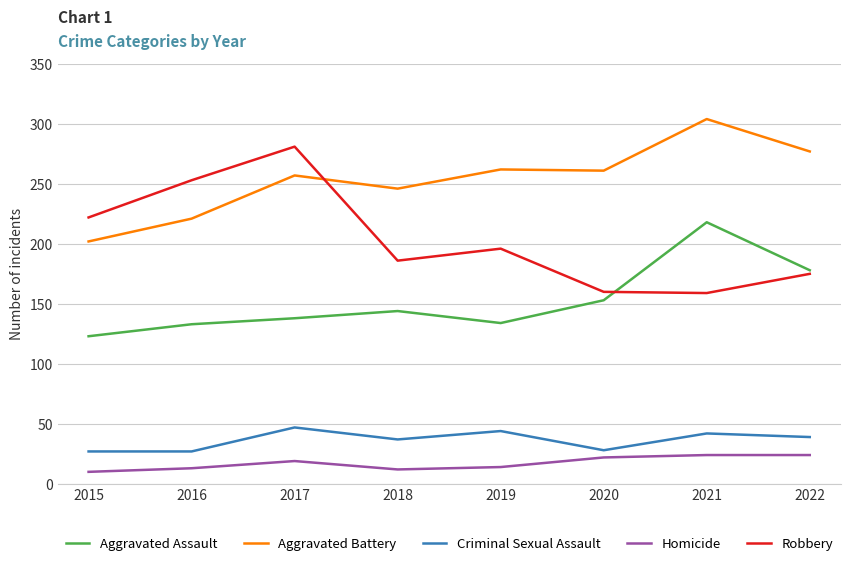

Which series changed the most between 2015 and 2019?

Aggravated Battery